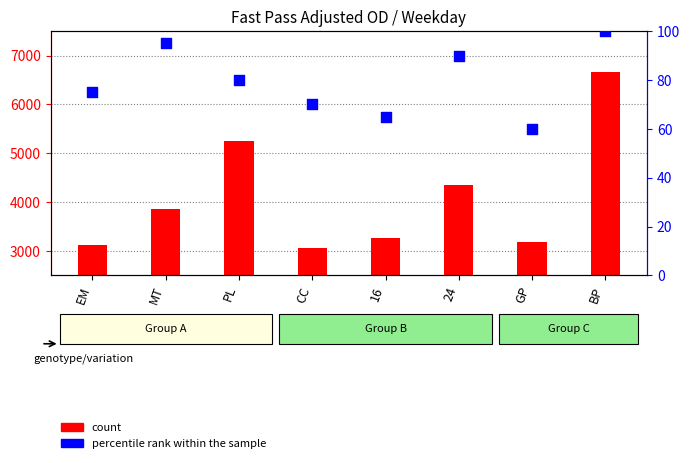

Which series has the largest total across all categories?

count